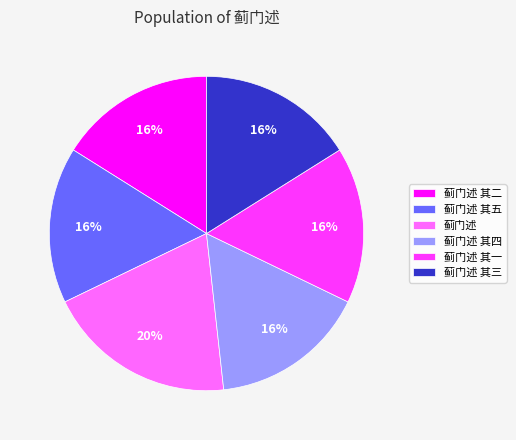

Count the number of slices in the pie.

6